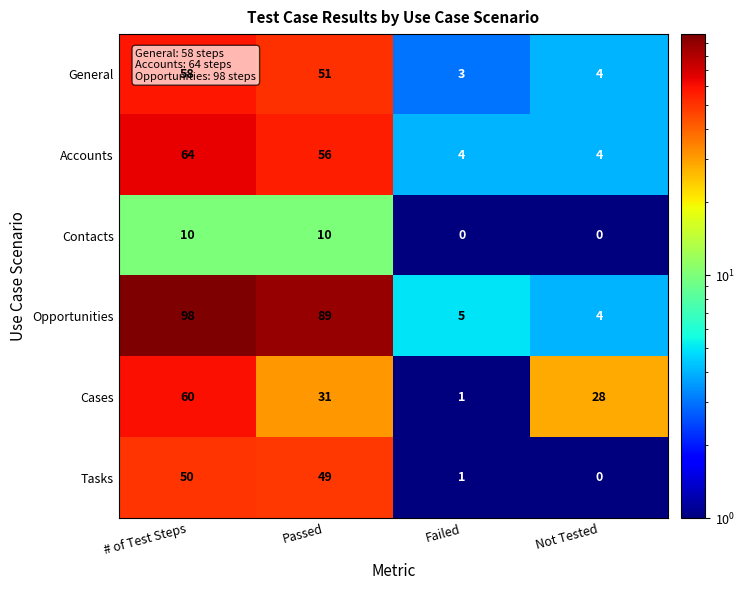

At which category is the sum across all series the highest?

# of Test Steps